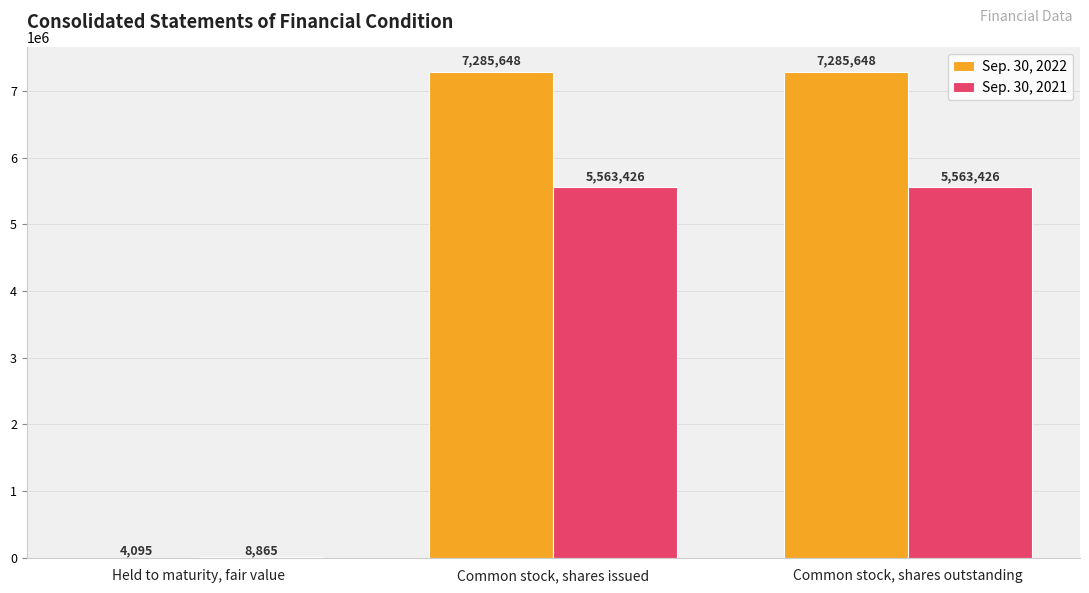

What is the sum of all Sep. 30, 2022 values?

14575391